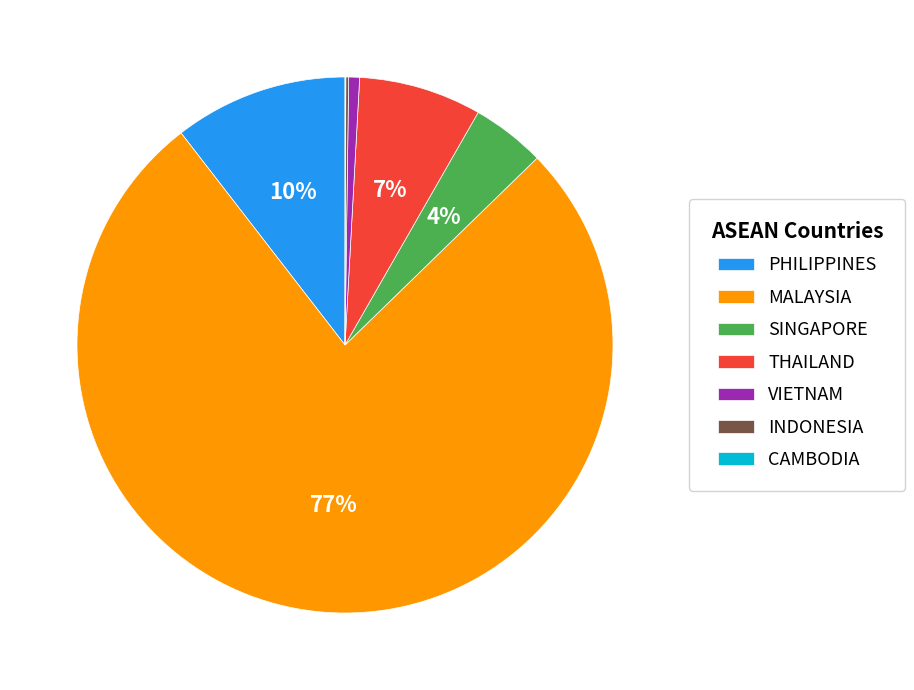

Do PHILIPPINES and VIETNAM together represent more than half of the pie?

No